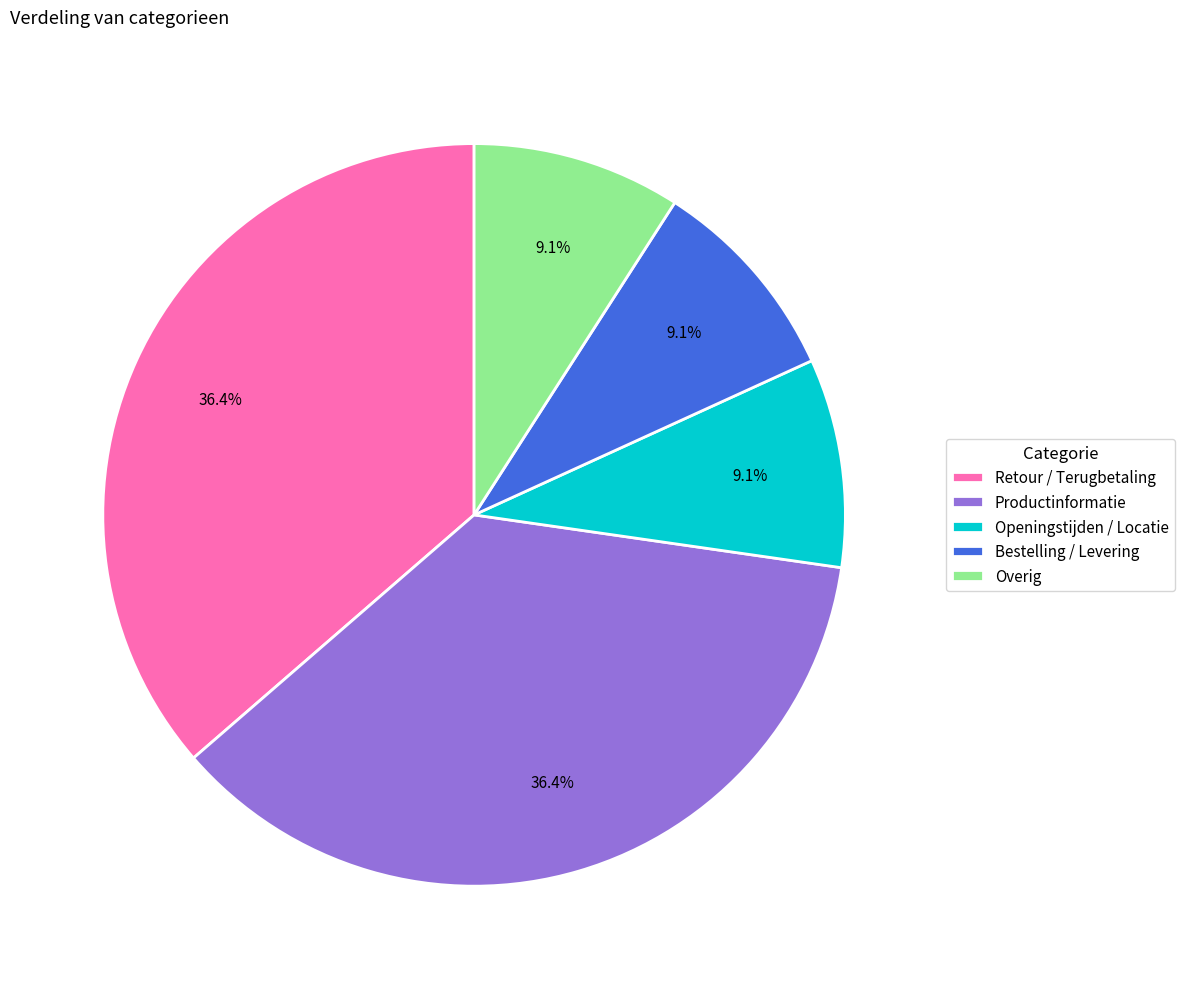

Is there a majority slice in this chart?

No